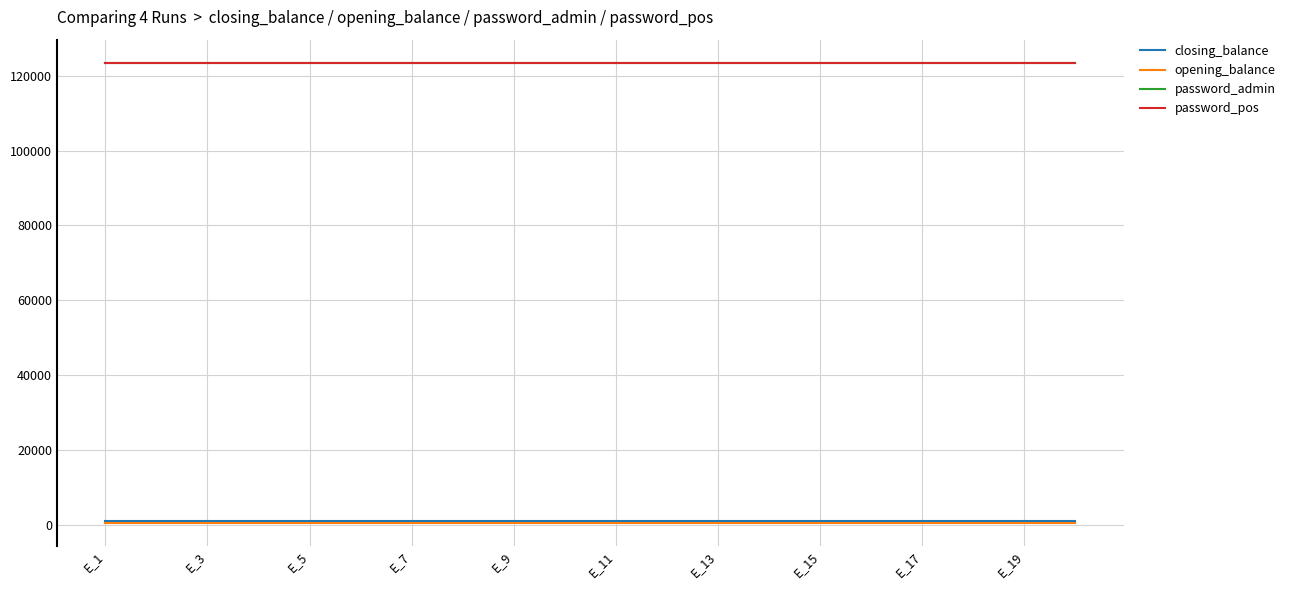

Reading right to left, transcribe all the data shown in this chart.

closing_balance: 1000	1000	1000	1000	1000	1000	1000	1000	1000	1000	1000	1000	1000	1000	1000	1000	1000	1000	1000	1000
opening_balance: 600	600	600	600	600	600	600	600	600	600	600	600	600	600	600	600	600	600	600	600
password_admin: 123456	123456	123456	123456	123456	123456	123456	123456	123456	123456	123456	123456	123456	123456	123456	123456	123456	123456	123456	123456
password_pos: 123456	123456	123456	123456	123456	123456	123456	123456	123456	123456	123456	123456	123456	123456	123456	123456	123456	123456	123456	123456